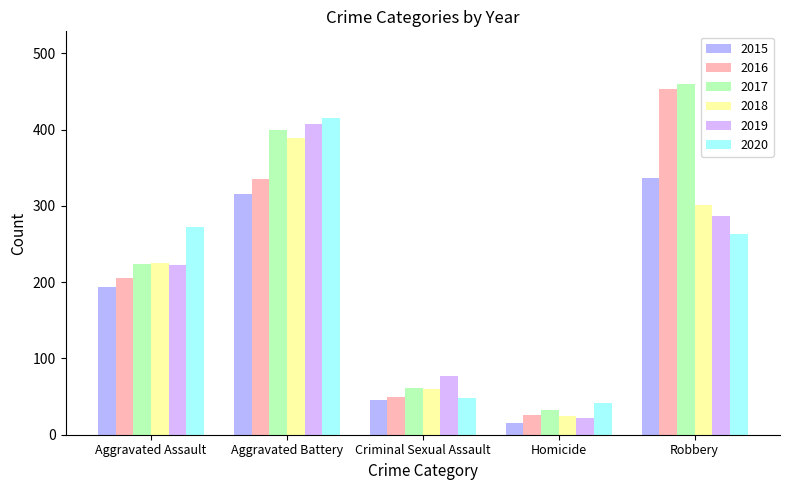

What is the total value across all series at Homicide?

162